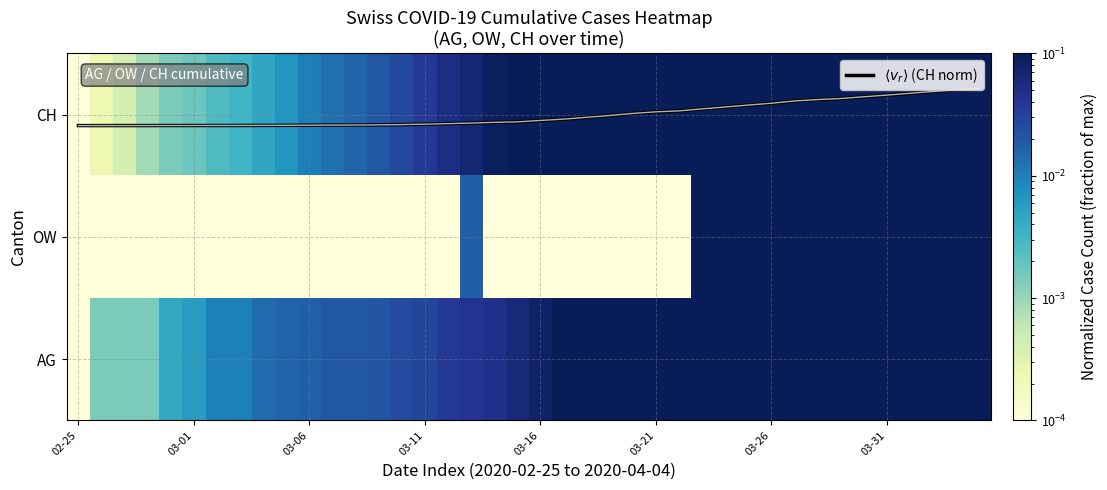

What is the average value of the OW series?

0.2